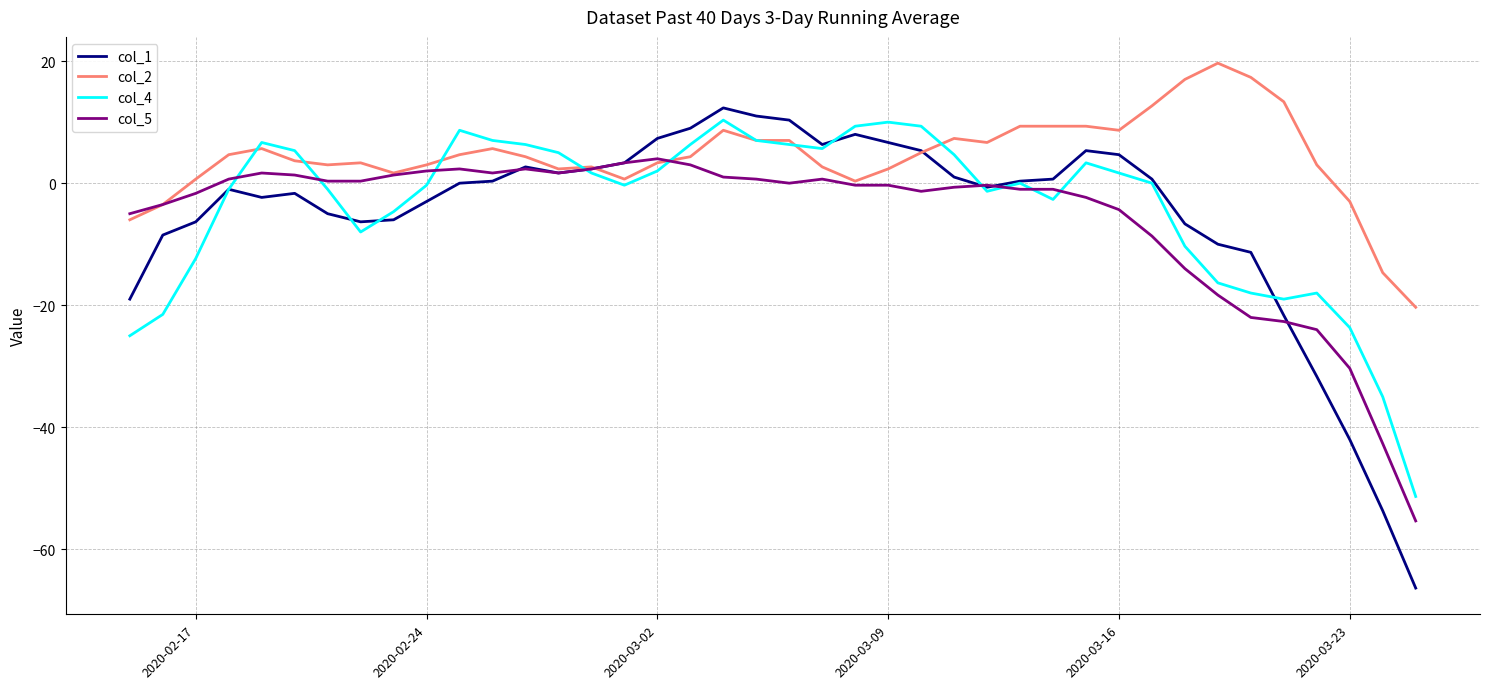

What is the minimum value shown in the chart?

-66.3